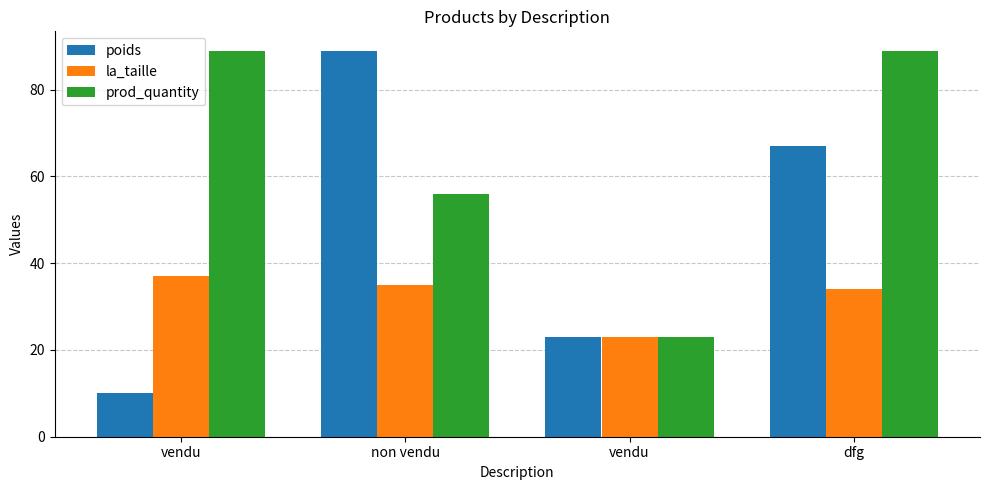

Reading right to left, transcribe all the data shown in this chart.

poids: dfg=67	vendu=23	non vendu=89	vendu=10
la_taille: dfg=34	vendu=23	non vendu=35	vendu=37
prod_quantity: dfg=89	vendu=23	non vendu=56	vendu=89